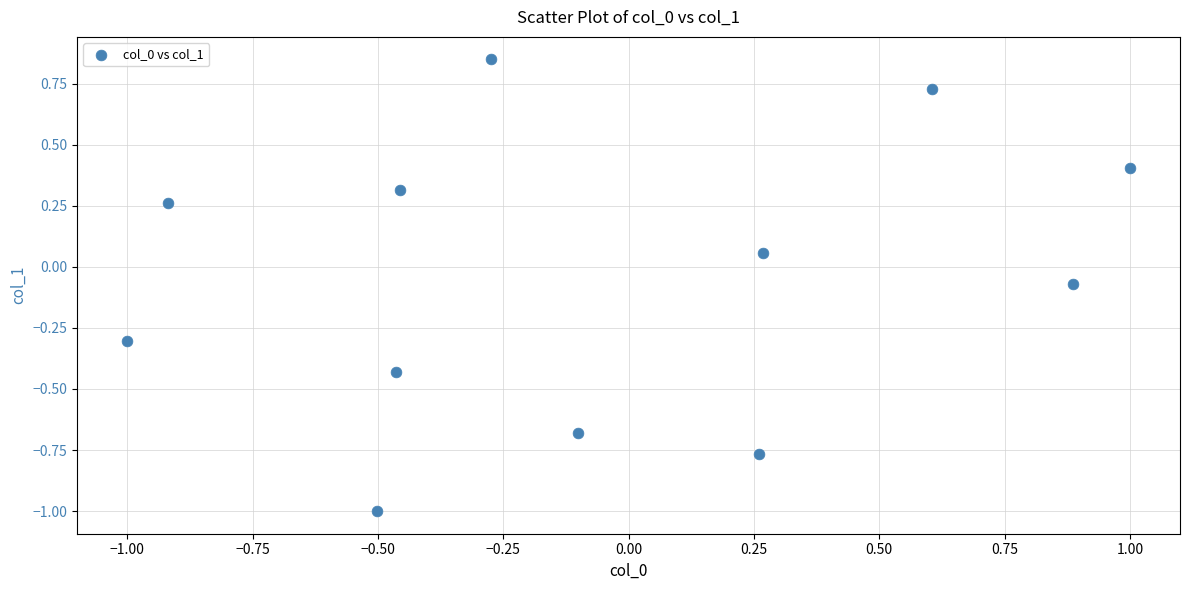

What is the range of X values (max minus min)?

2.0